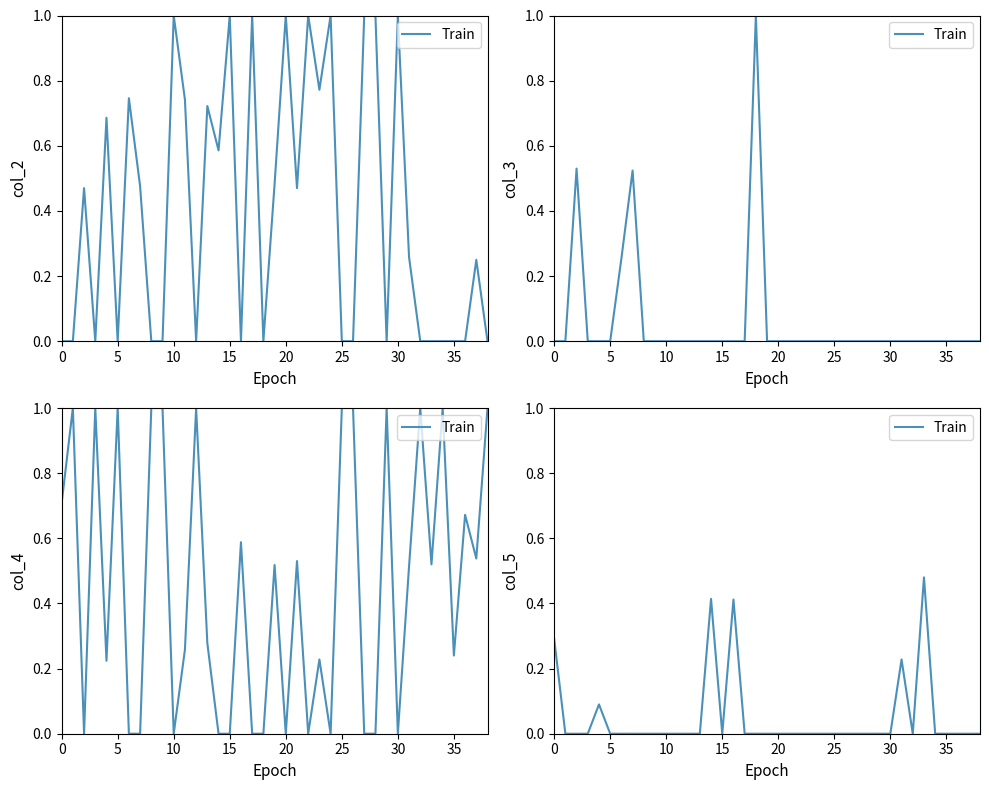

What is the label of the 30th point from the right?

9